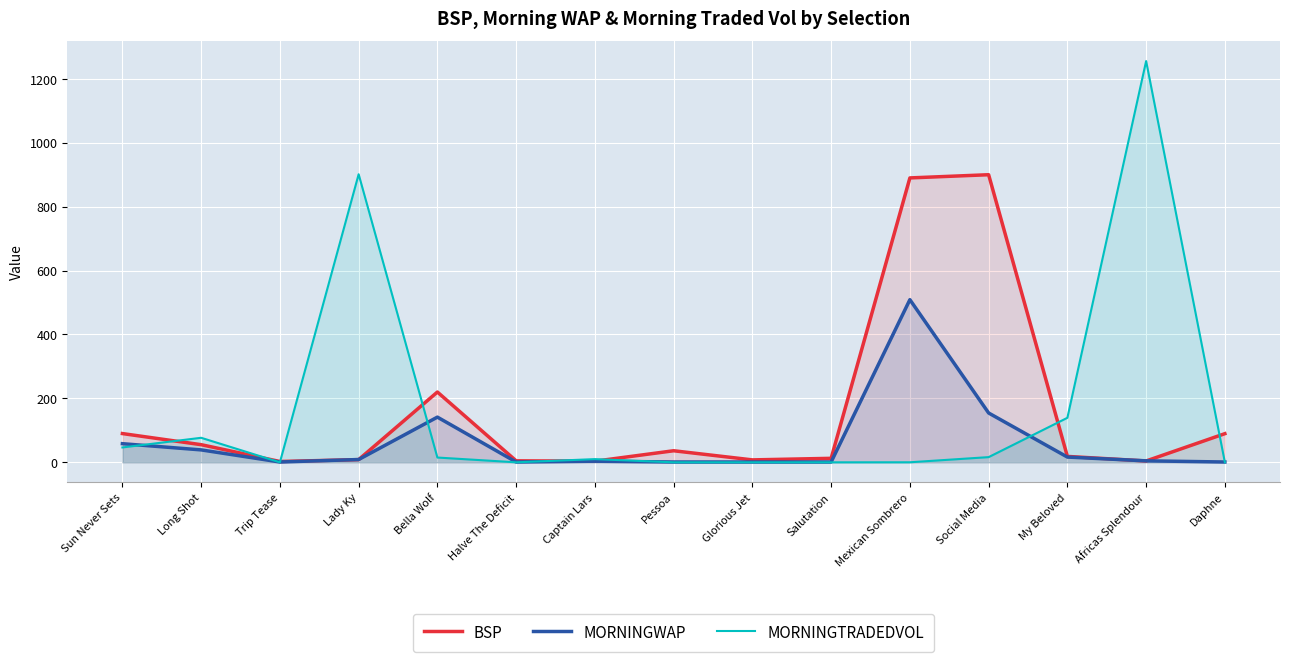

True or false: MORNINGWAP and MORNINGTRADEDVOL cross at least once.

True